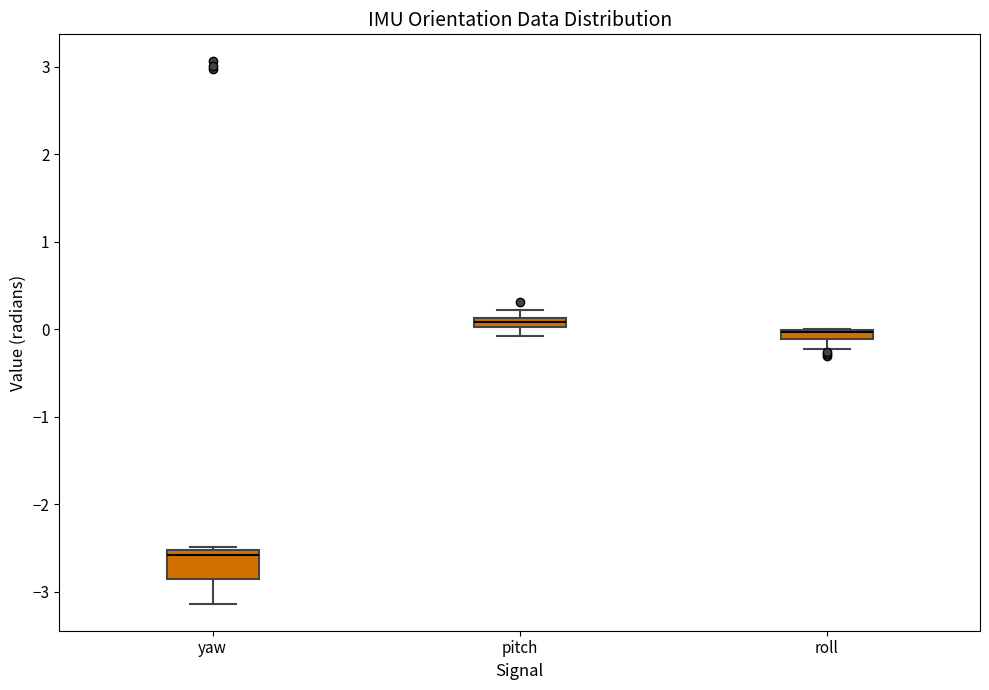

Which box is the tallest, from its lower edge to its upper edge?

yaw